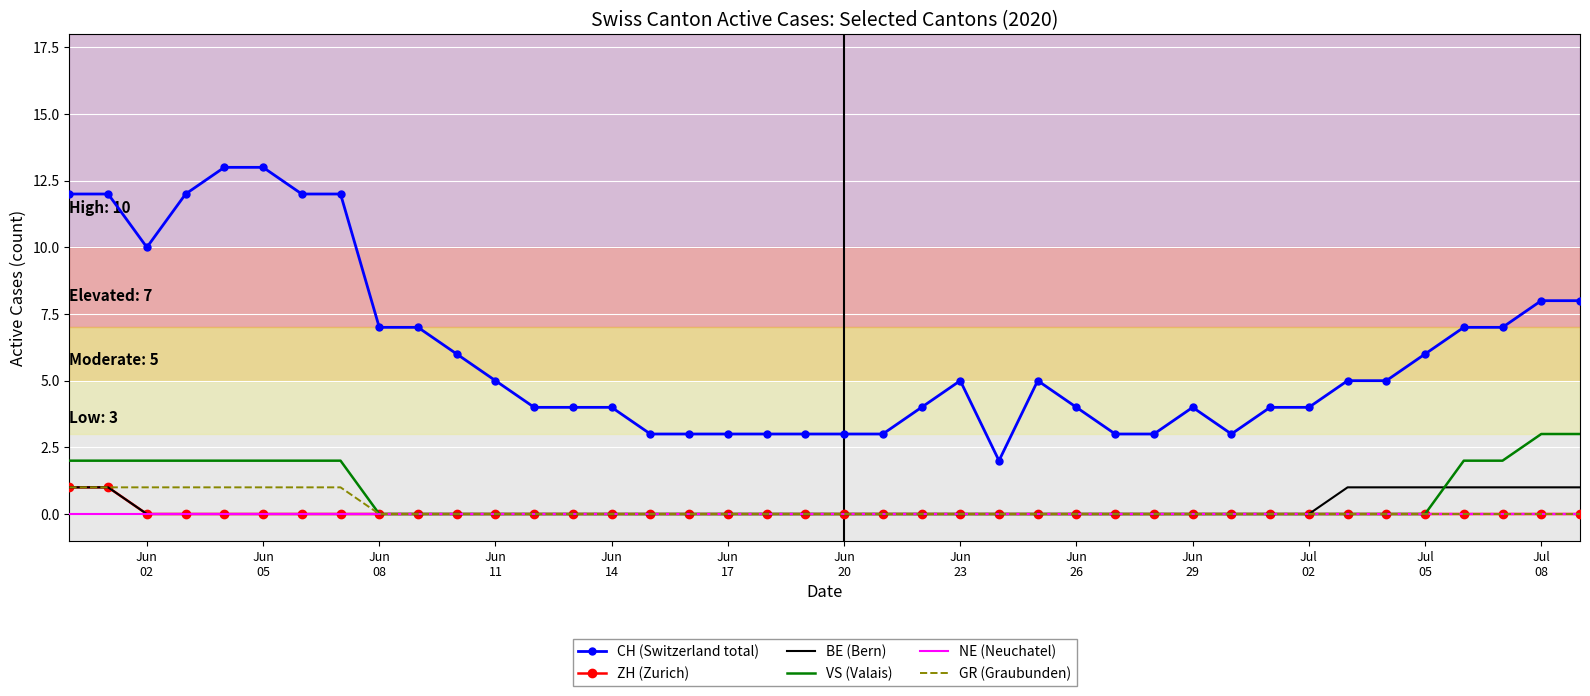

What is the maximum value shown in the chart?

13